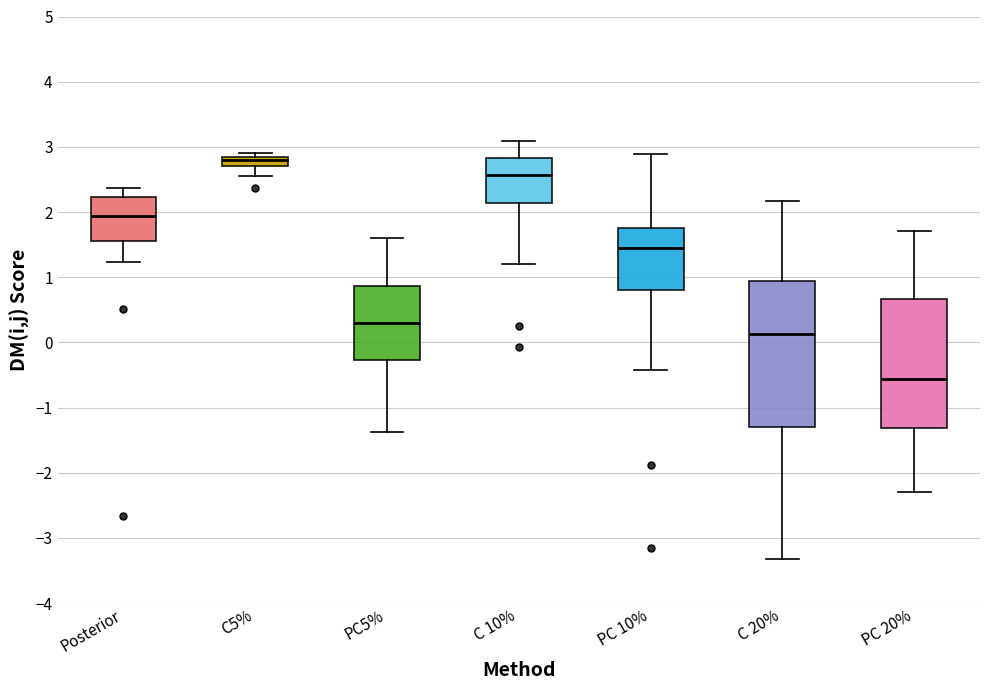

Which box has the lowest median line?

PC 20%